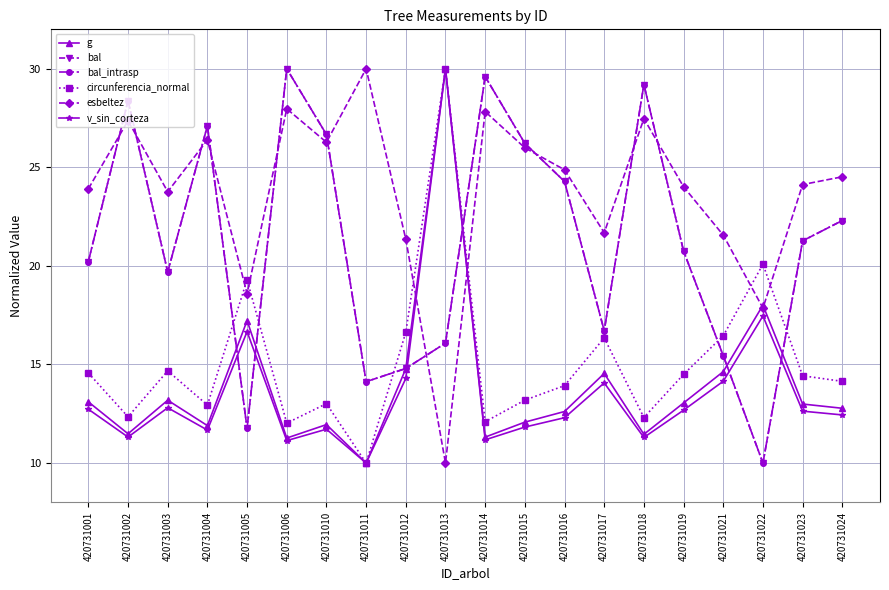

Reading left to right, transcribe all the data shown in this chart.

g: 13.1	11.5	13.2	11.9	17.2	11.3	11.9	10.0	14.8	30.0	11.3	12.1	12.6	14.5	11.5	13.0	14.6	18.0	13.0	12.8
bal: 20.2	28.4	19.7	27.1	11.8	30.0	26.7	14.1	14.8	16.1	29.6	26.2	24.3	16.7	29.2	20.8	15.4	10.0	21.3	22.3
bal_intrasp: 20.2	28.4	19.7	27.1	11.8	30.0	26.7	14.1	14.8	16.1	29.6	26.2	24.3	16.7	29.2	20.8	15.4	10.0	21.3	22.3
circunferencia_normal: 14.6	12.3	14.7	12.9	19.3	12.0	13.0	10.0	16.6	30.0	12.1	13.2	13.9	16.3	12.3	14.5	16.5	20.1	14.4	14.1
esbeltez: 23.9	27.4	23.8	26.4	18.6	28.0	26.3	30.0	21.4	10.0	27.8	26.0	24.9	21.7	27.5	24.0	21.6	17.9	24.1	24.5
v_sin_corteza: 12.7	11.3	12.8	11.7	16.7	11.1	11.7	10.0	14.3	30.0	11.2	11.8	12.3	14.1	11.3	12.7	14.1	17.5	12.6	12.4